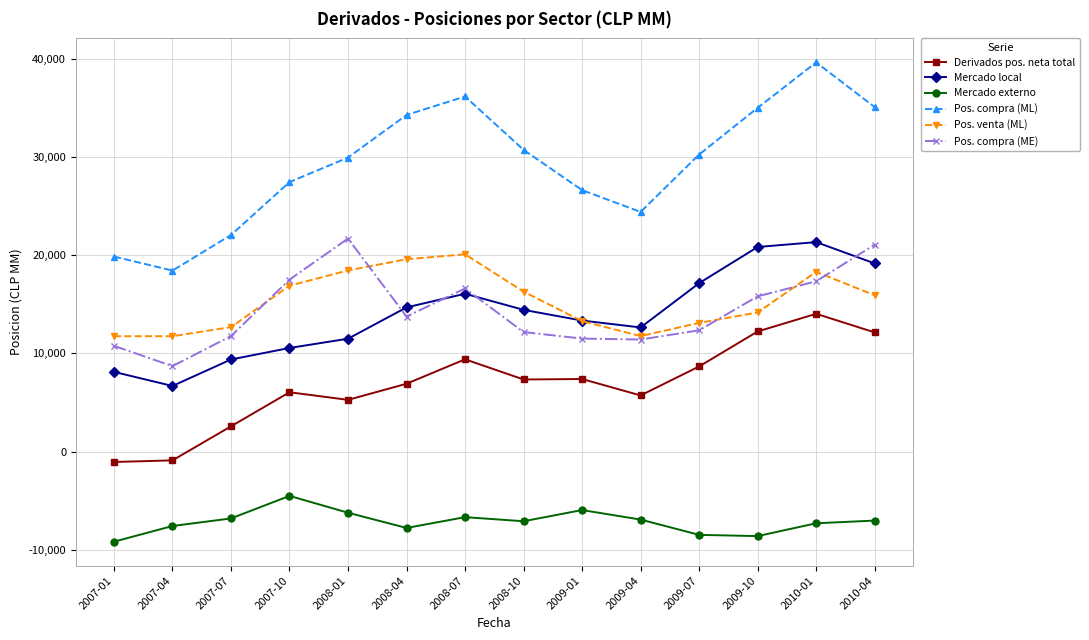

What is the value of the Pos. compra (ME) point at the 12th from the left?

15819